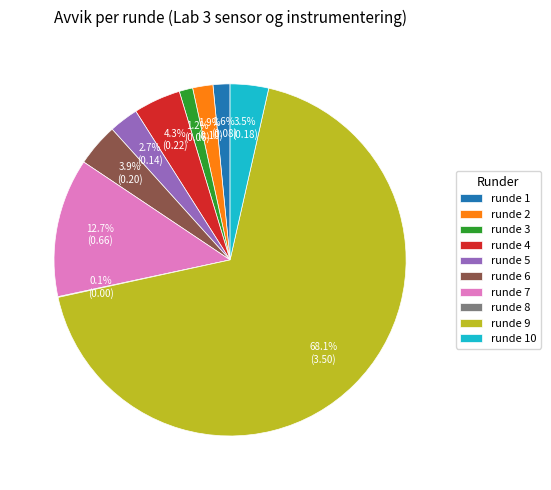

How much of the chart is everything except runde 5?

97.3%